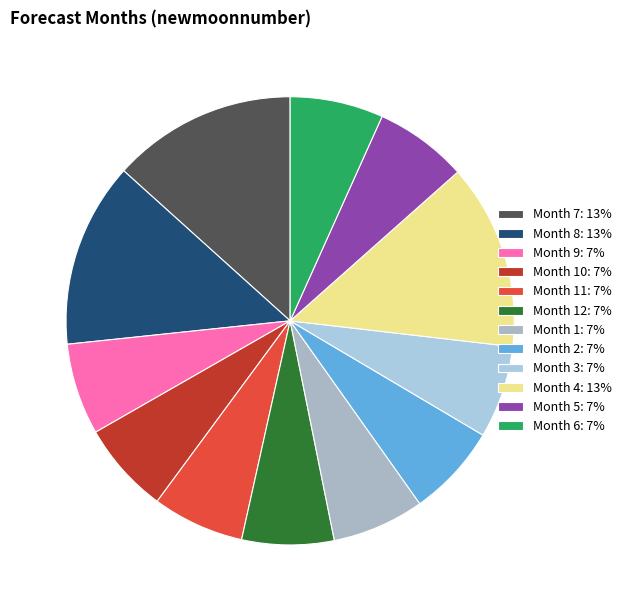

How many slices are in this pie chart?

12